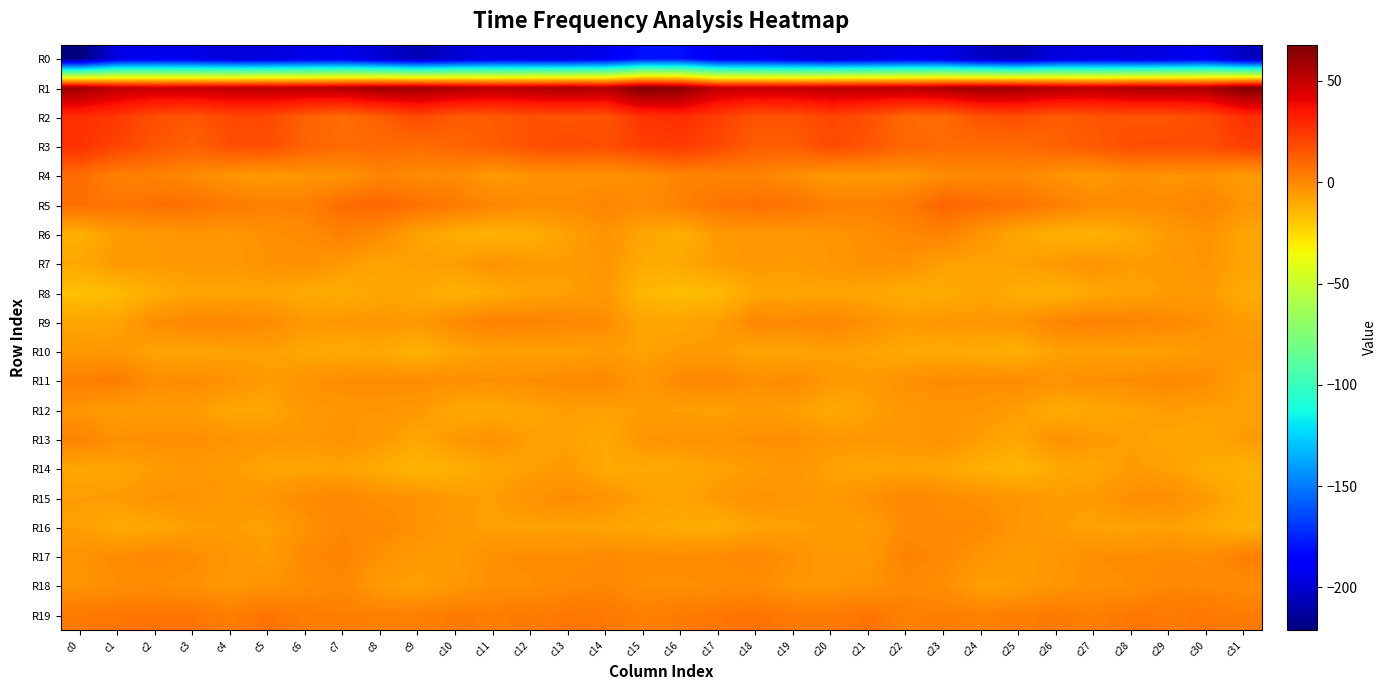

What is the smallest value displayed?

-221.2